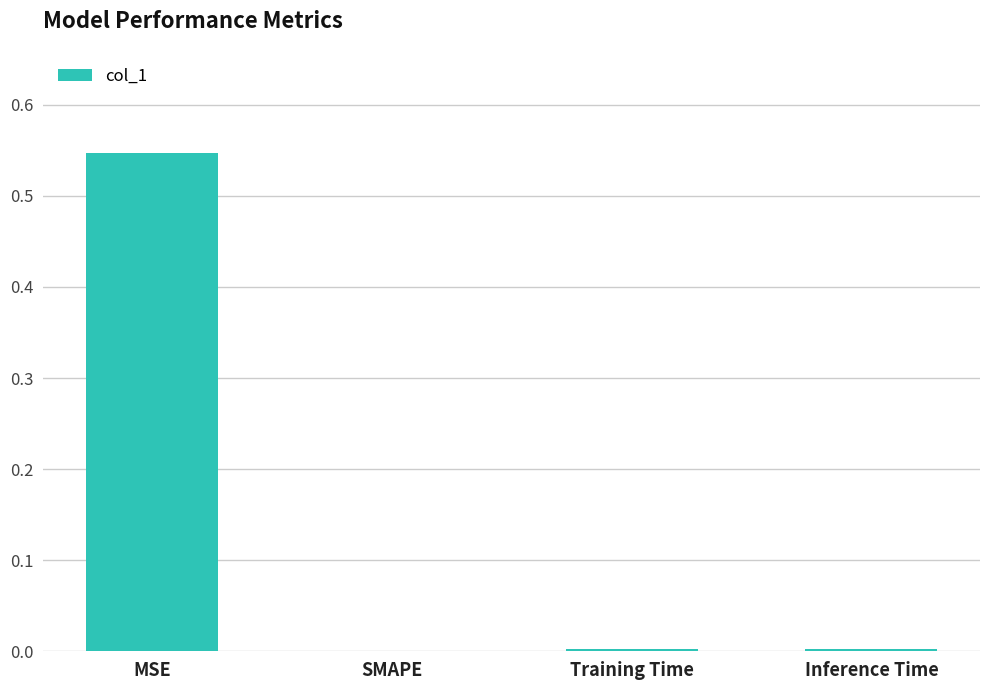

The value at SMAPE is 0.0. True or false?

True